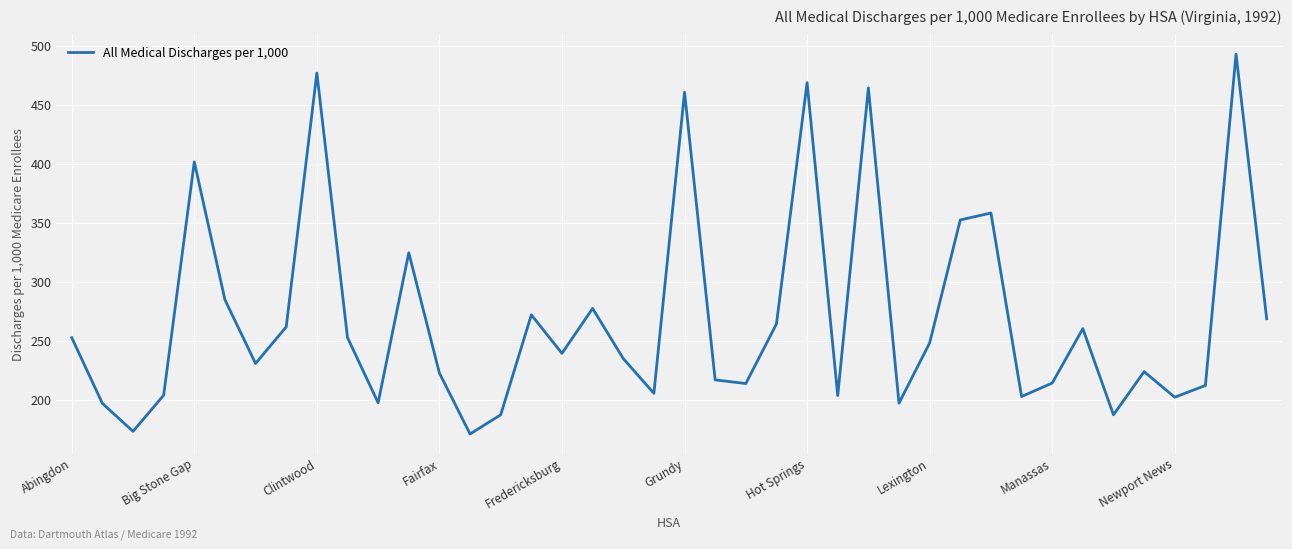

What is the difference between the maximum and minimum values?

321.8